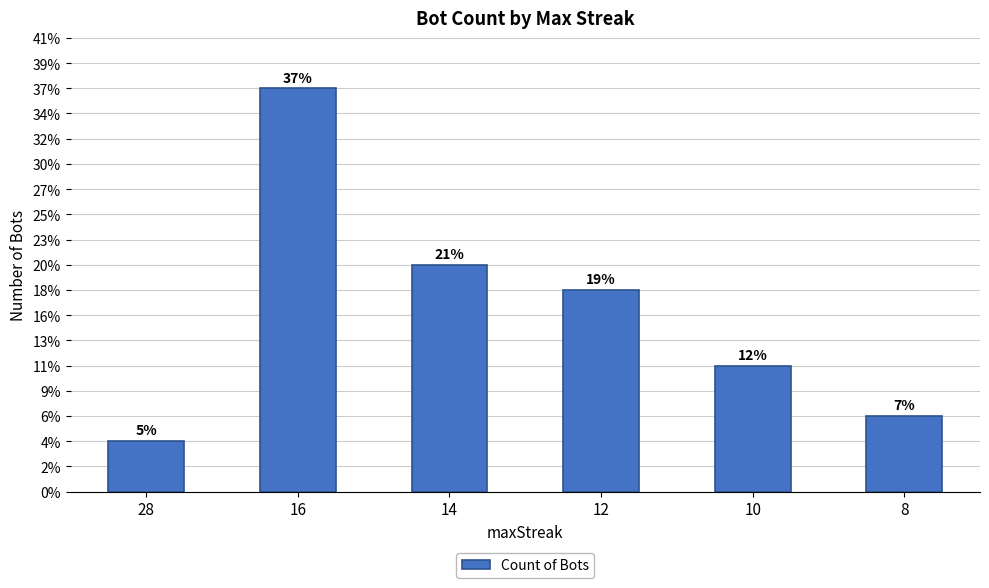

Are the bars horizontal?

No